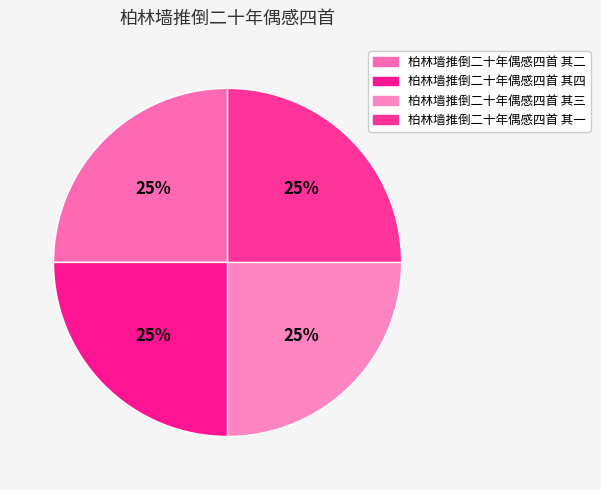

Rank the categories by value from lowest to highest.

柏林墙推倒二十年偶感四首 其一, 柏林墙推倒二十年偶感四首 其二, 柏林墙推倒二十年偶感四首 其三, 柏林墙推倒二十年偶感四首 其四